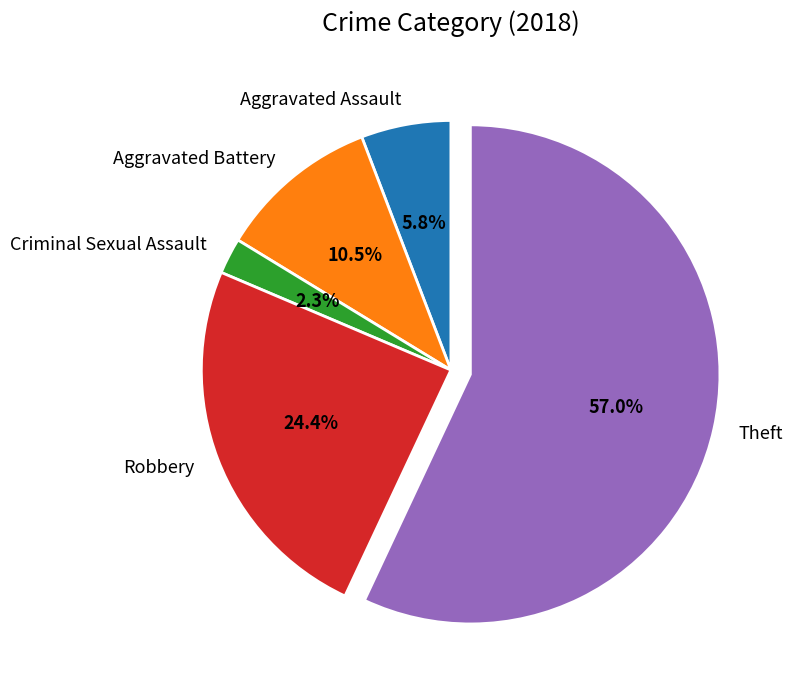

Combined, do Aggravated Battery and Criminal Sexual Assault account for over 50%?

No